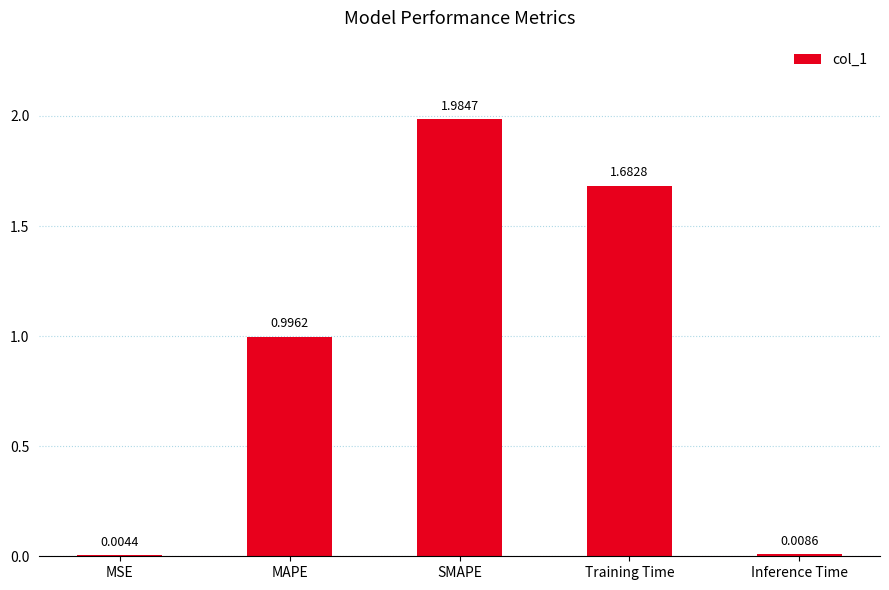

Which label corresponds to the largest value in the chart?

SMAPE